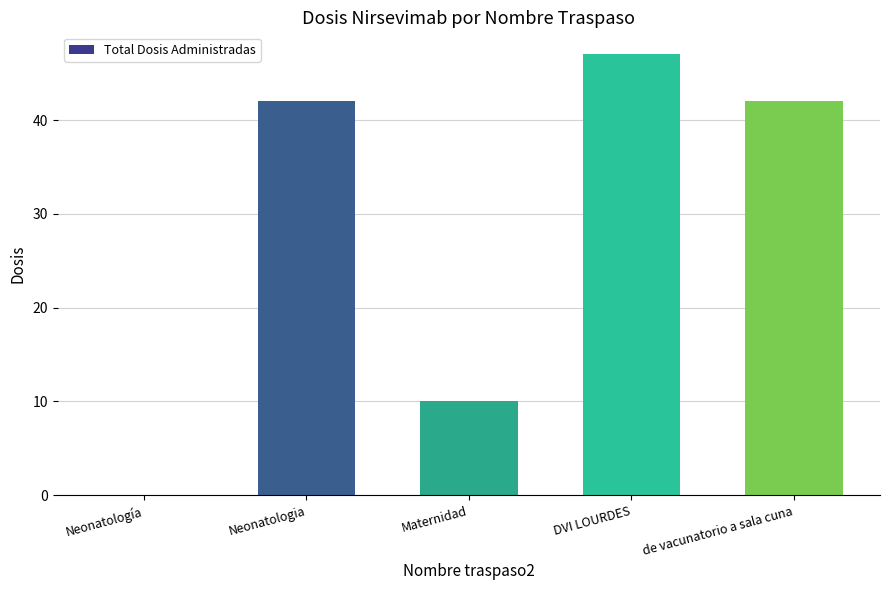

Which label corresponds to the largest value in the chart?

DVI LOURDES